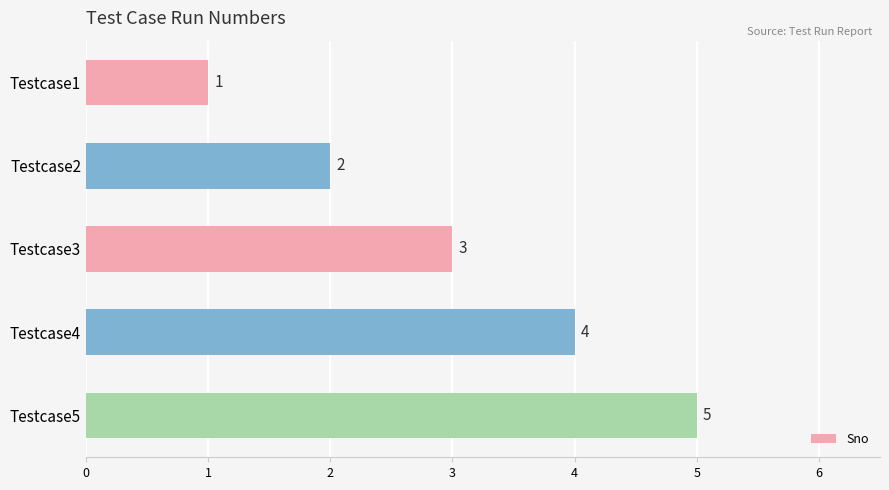

The value at Testcase3 is 4. True or false?

False